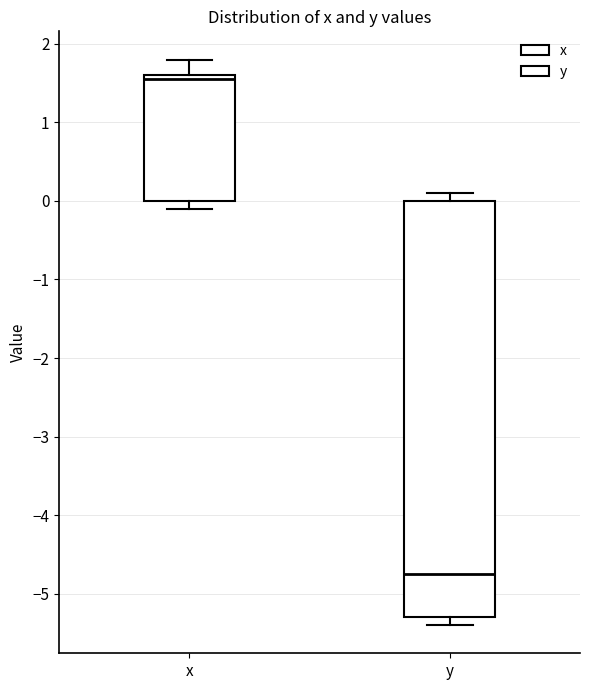

Which box's median line is the lowest?

y